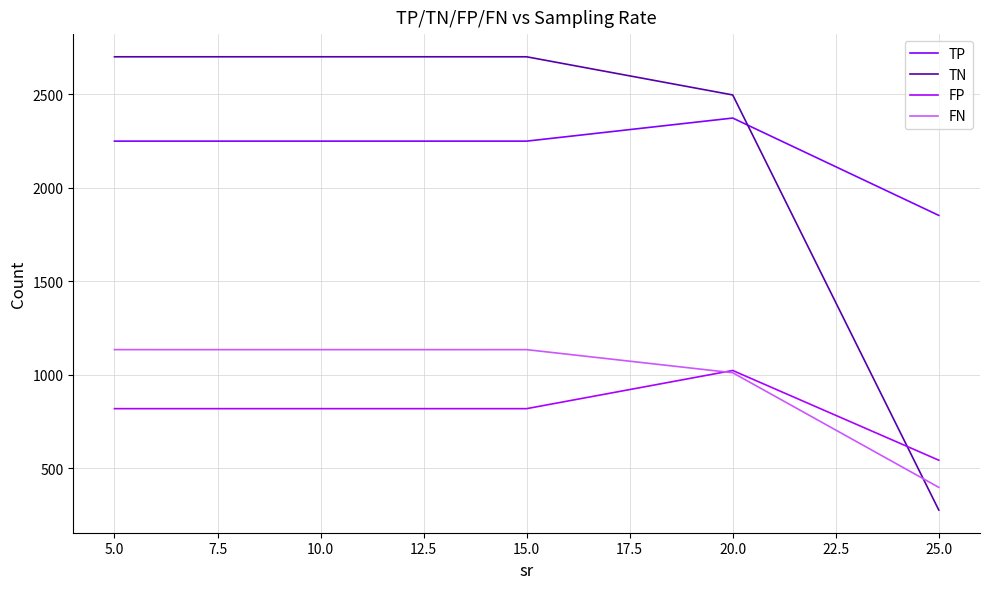

What is the maximum value for FP?

1022.3